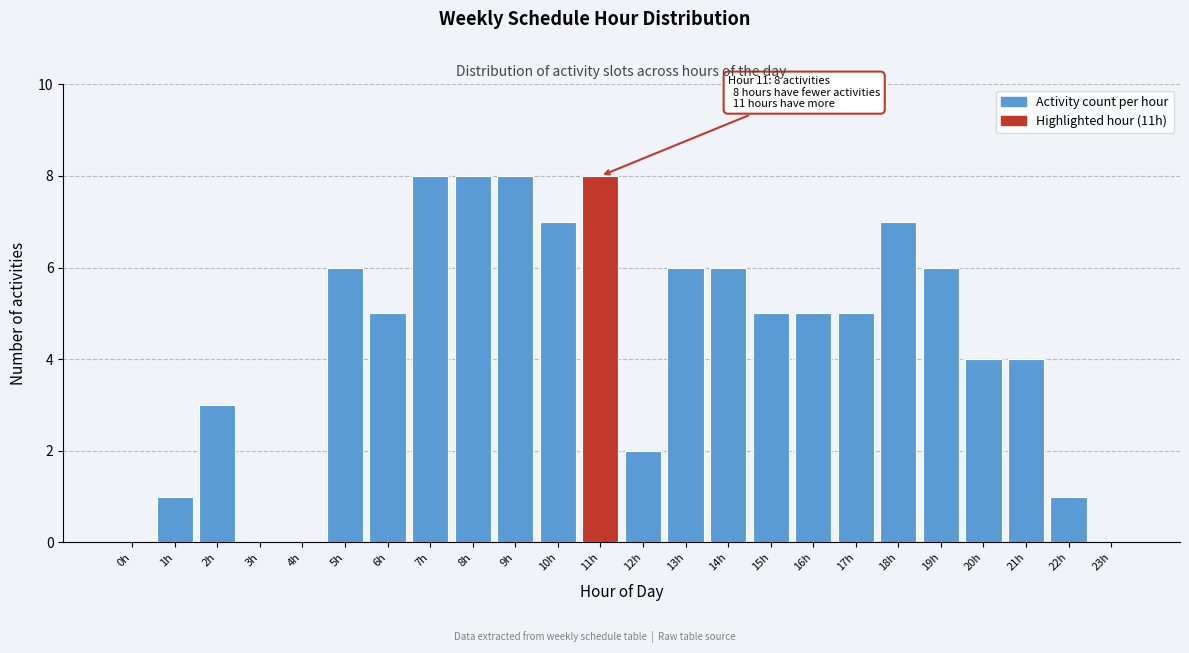

Reading left to right, transcribe all the data shown in this chart.

0h=0	1h=1	2h=3	3h=0	4h=0	5h=6	6h=5	7h=8	8h=8	9h=8	10h=7	11h=8	12h=2	13h=6	14h=6	15h=5	16h=5	17h=5	18h=7	19h=6	20h=4	21h=4	22h=1	23h=0